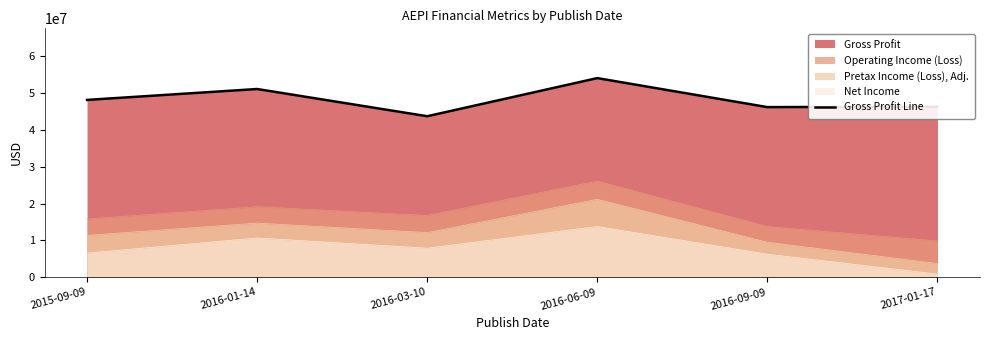

Where does the data first go above 48161000?

2016-01-14